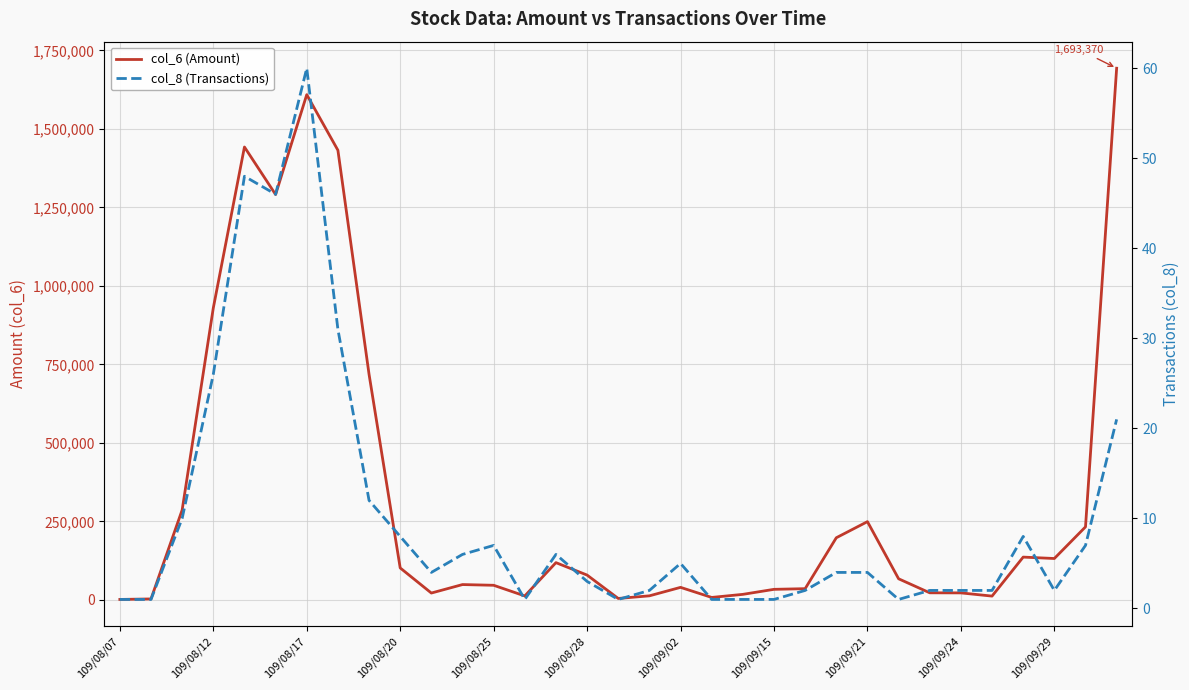

True or false: col_6 (Amount) has more than 2 interior local peaks.

True